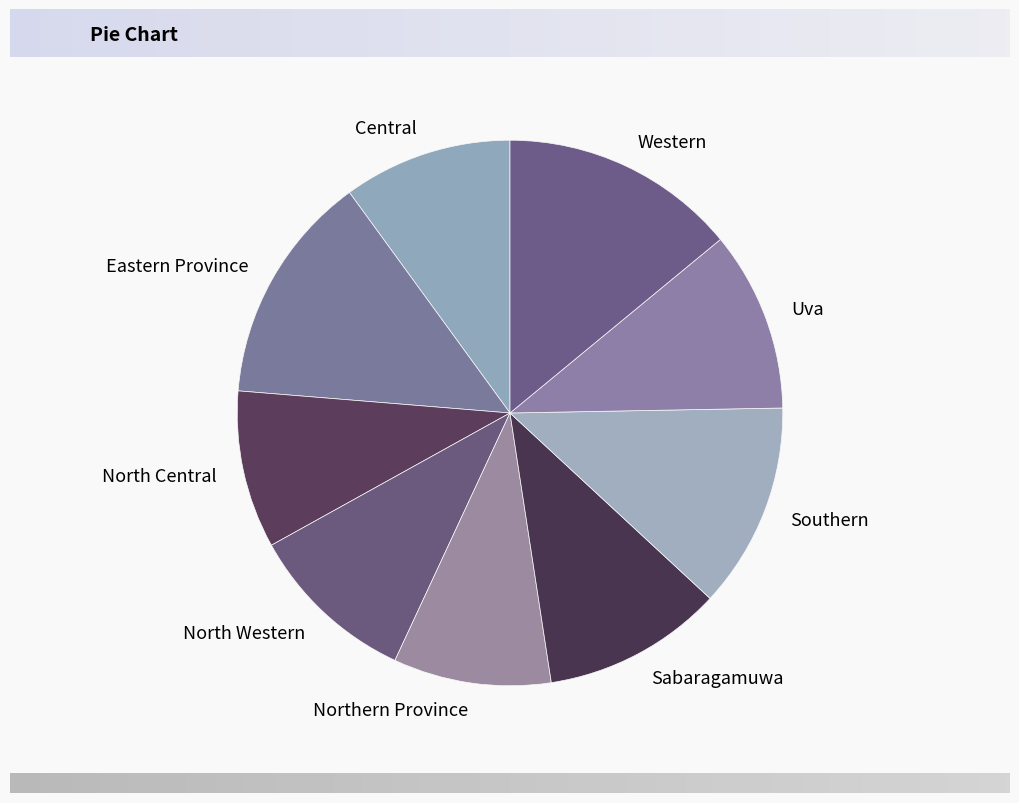

What is the ratio of the value at Eastern Province to the value at North Central?

1.5